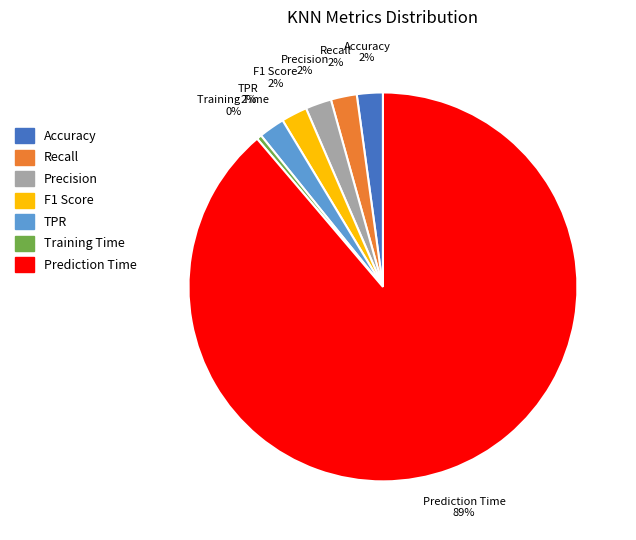

To the nearest percent, what portion does F1 Score represent?

2%